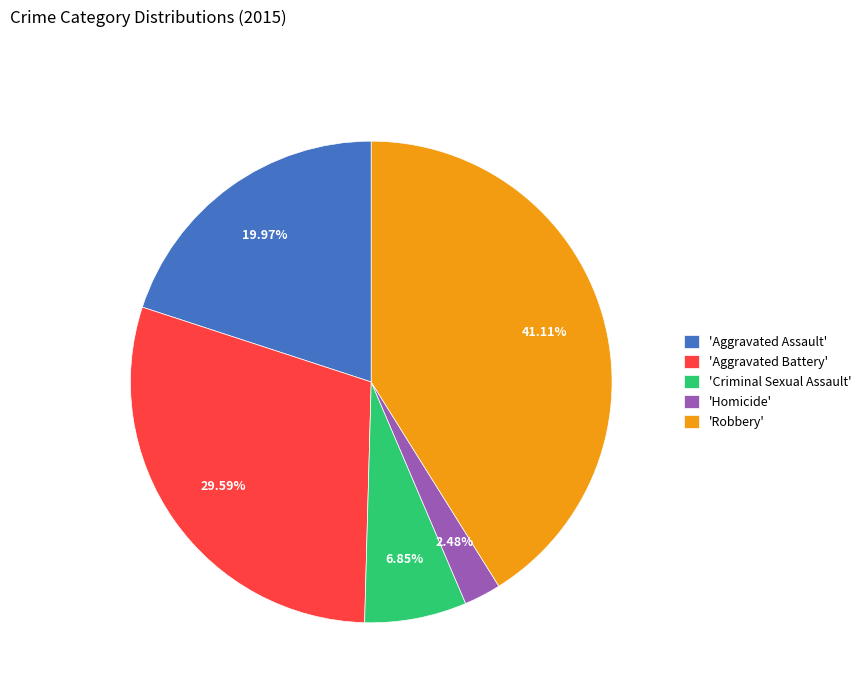

What is the smallest slice in the pie chart?

'Homicide'